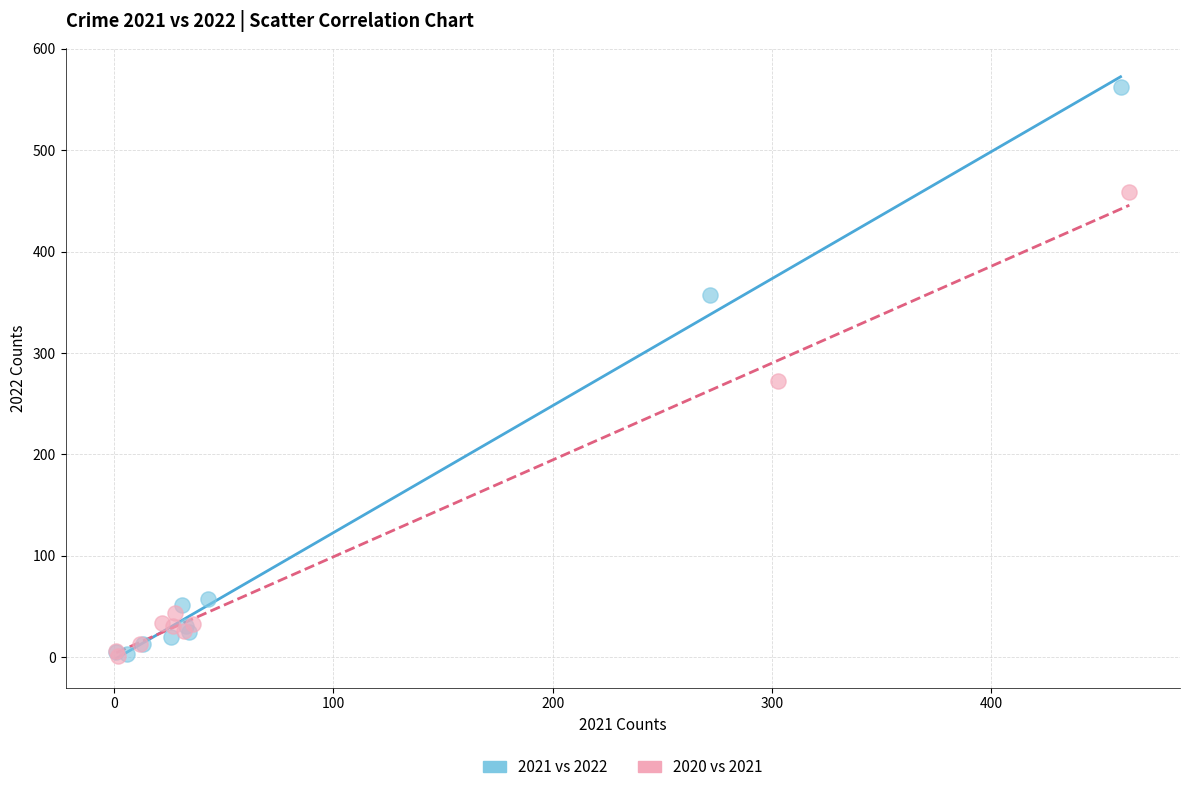

Which series has the widest spread of Y values?

2021 vs 2022